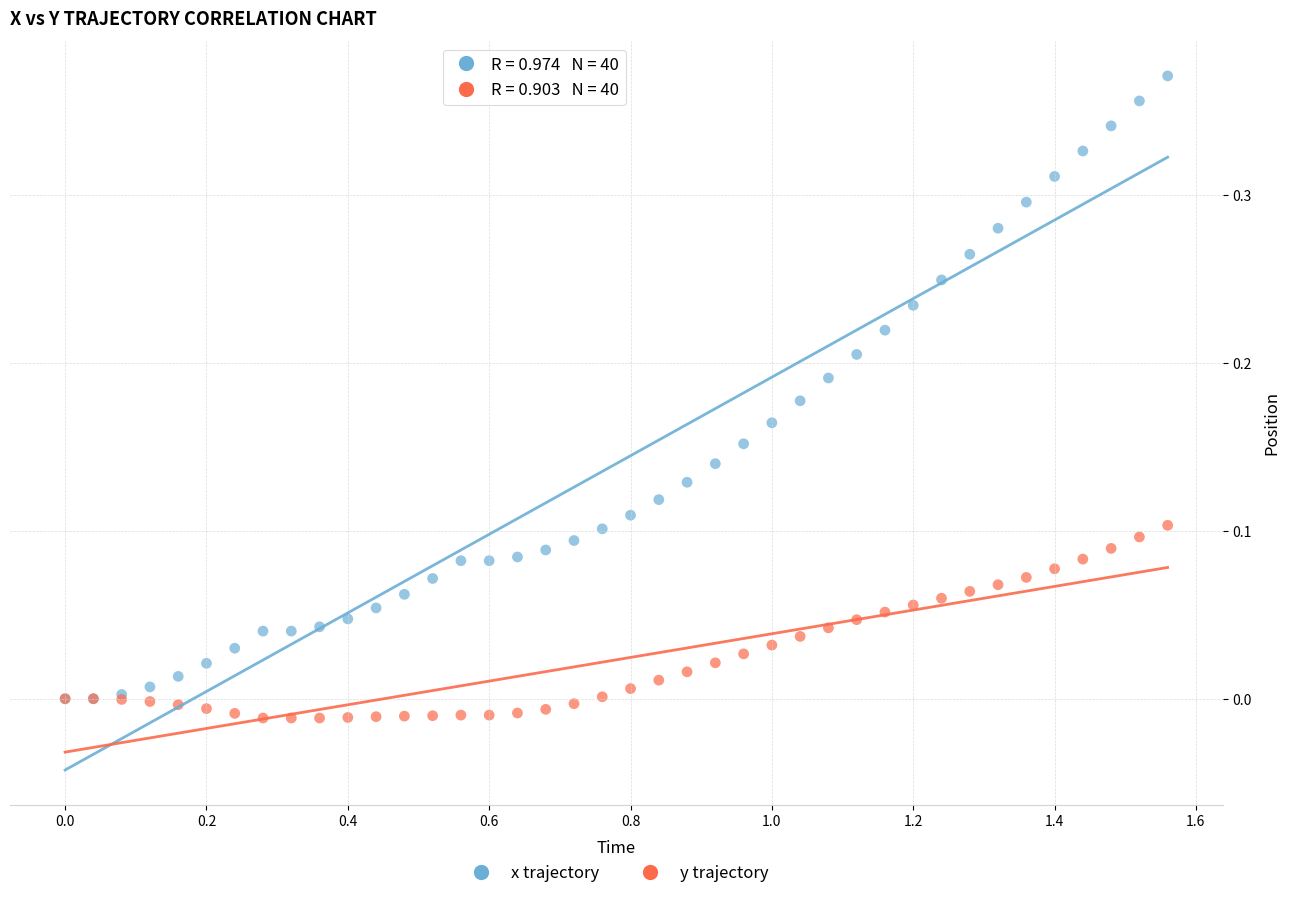

Which series has the widest spread of Y values?

x trajectory